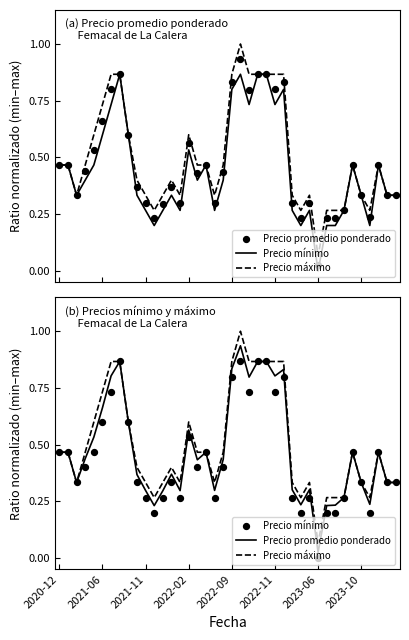

Which series contains the highest Y value?

Precio máximo